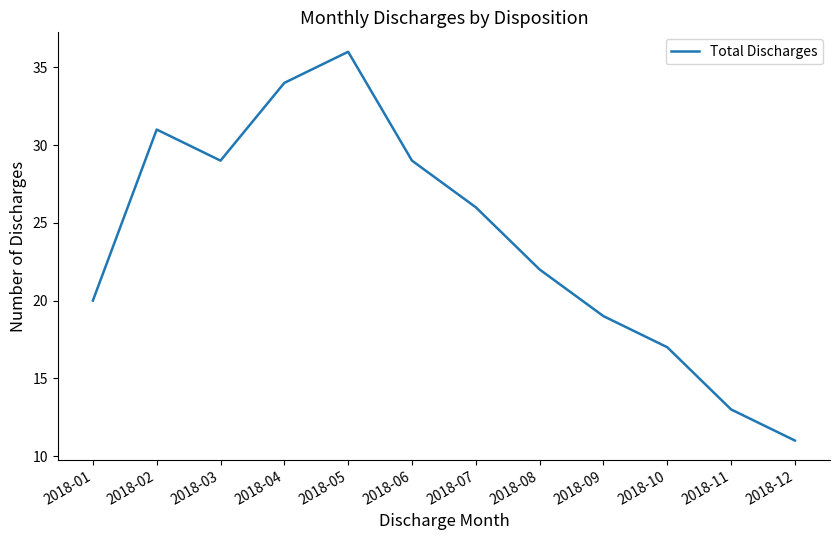

Reading left to right, extract all data points from this chart.

2018-01=20	2018-02=31	2018-03=29	2018-04=34	2018-05=36	2018-06=29	2018-07=26	2018-08=22	2018-09=19	2018-10=17	2018-11=13	2018-12=11